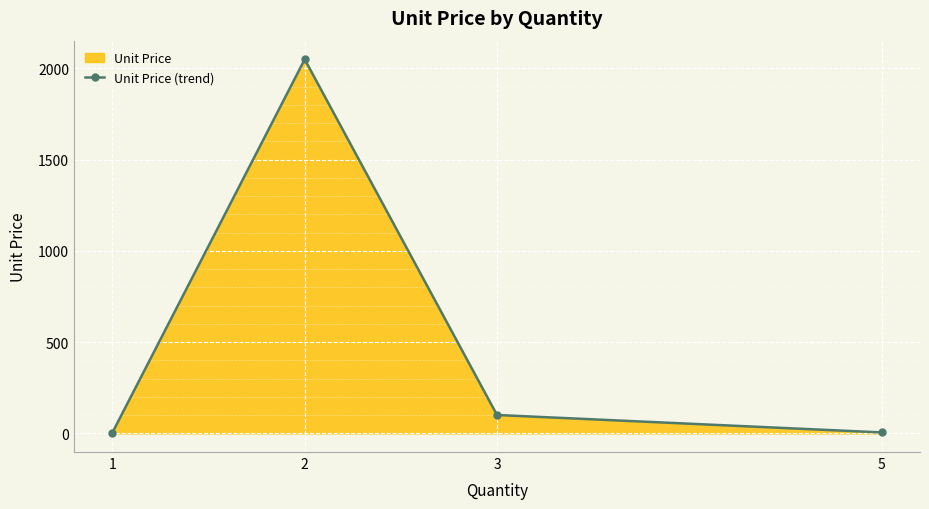

What is the maximum value shown in the chart?

2049.0